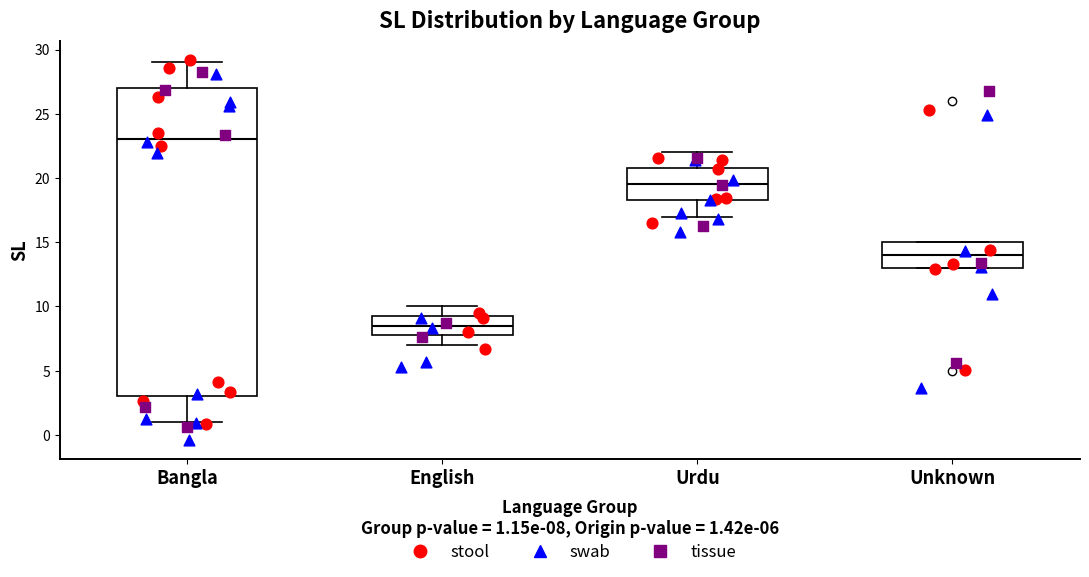

Where does the median line of the box for Bangla sit on the y-axis? The values are not printed on the chart, so give them approximately, as read against the axis.

23.0